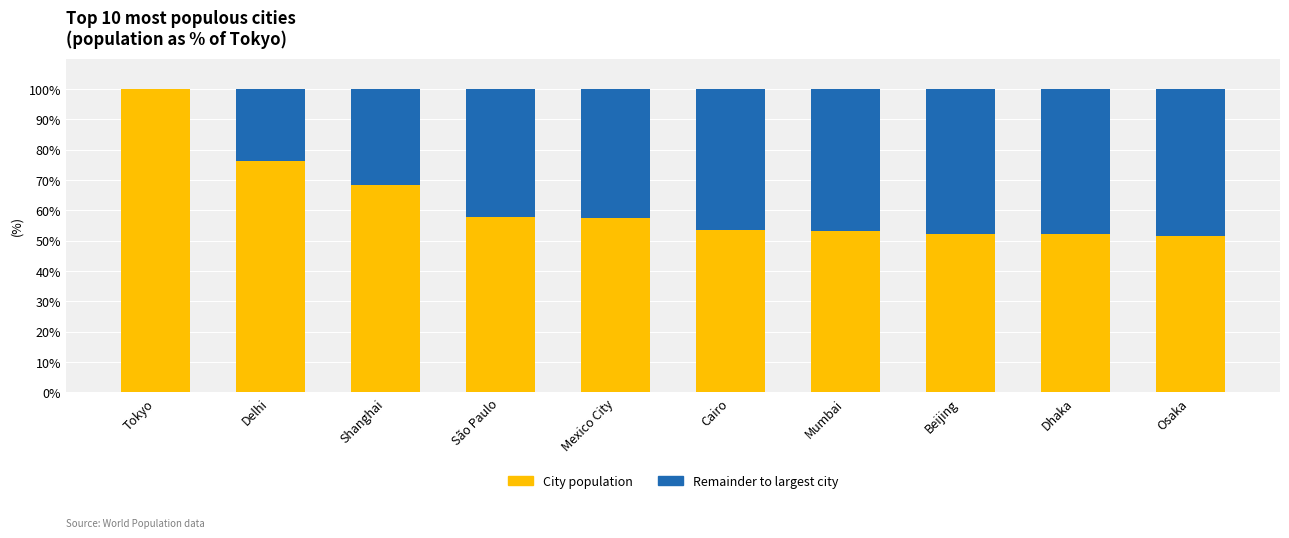

The value of City population at Beijing is 52.4. True or false?

True